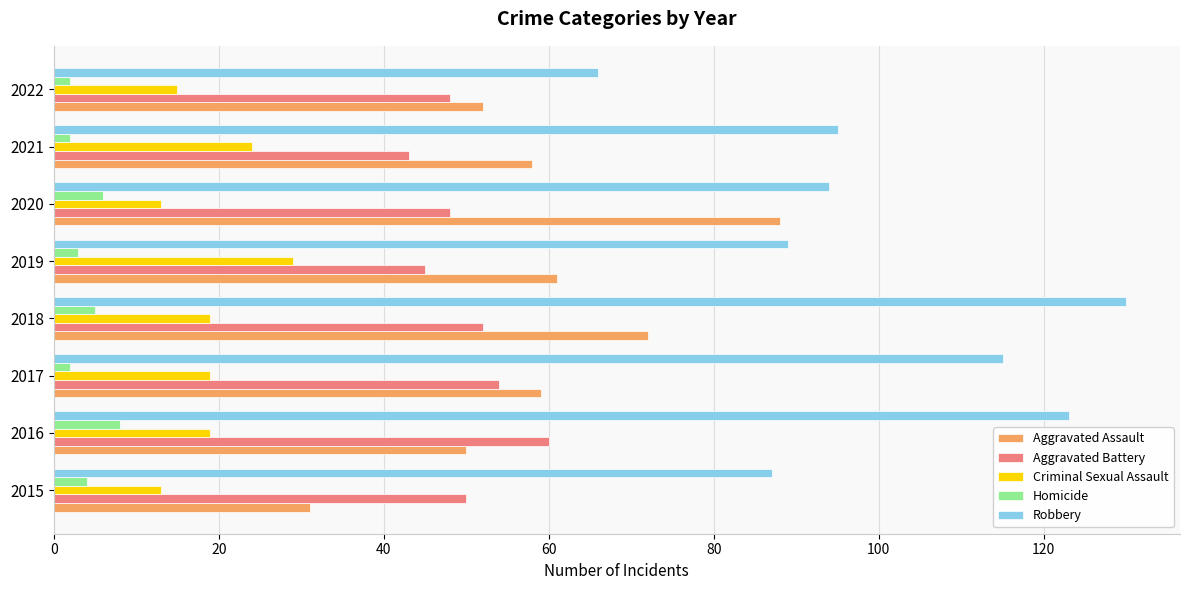

What is the difference between the maximum and minimum values in the Robbery series?

64